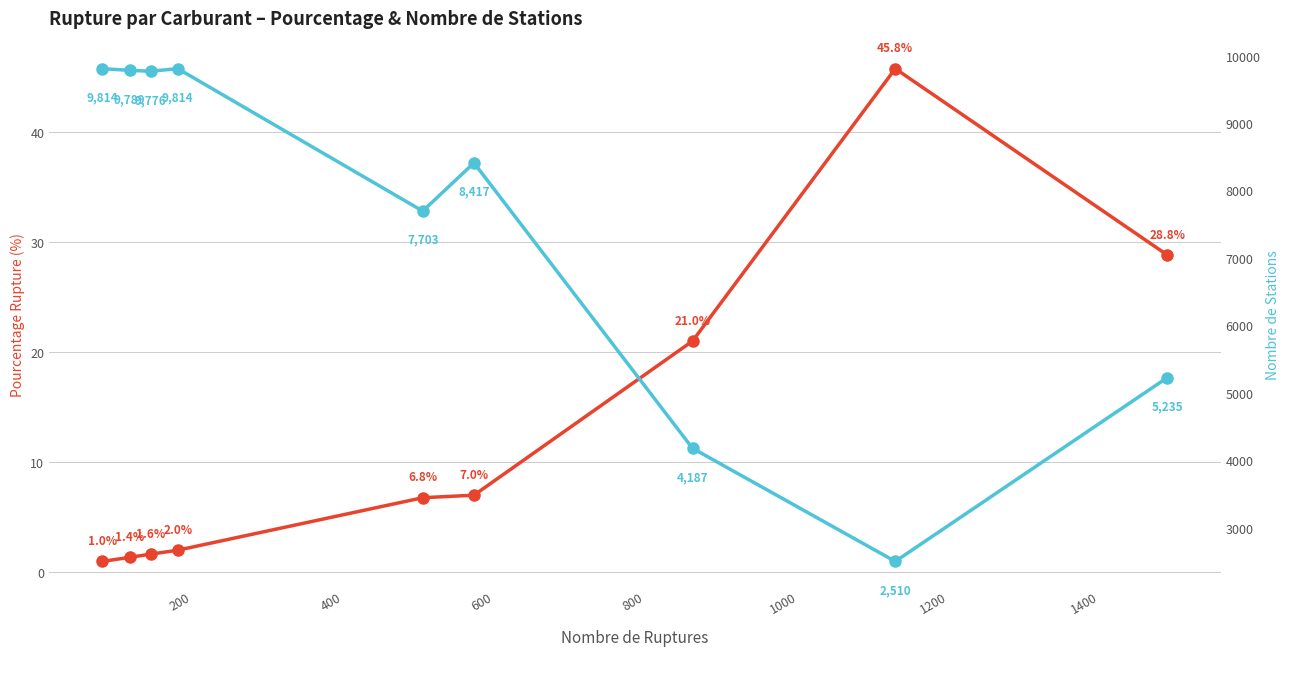

True or false: Nombre Stations and Pourcentage Rupture intersect in this chart.

False